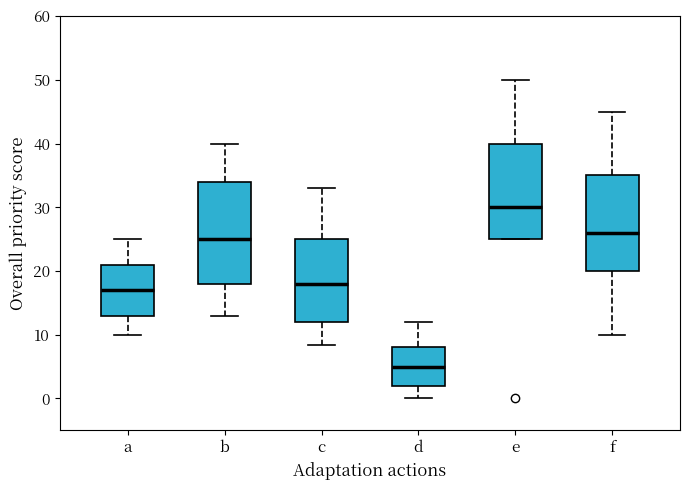

Which box has the lowest median line?

d